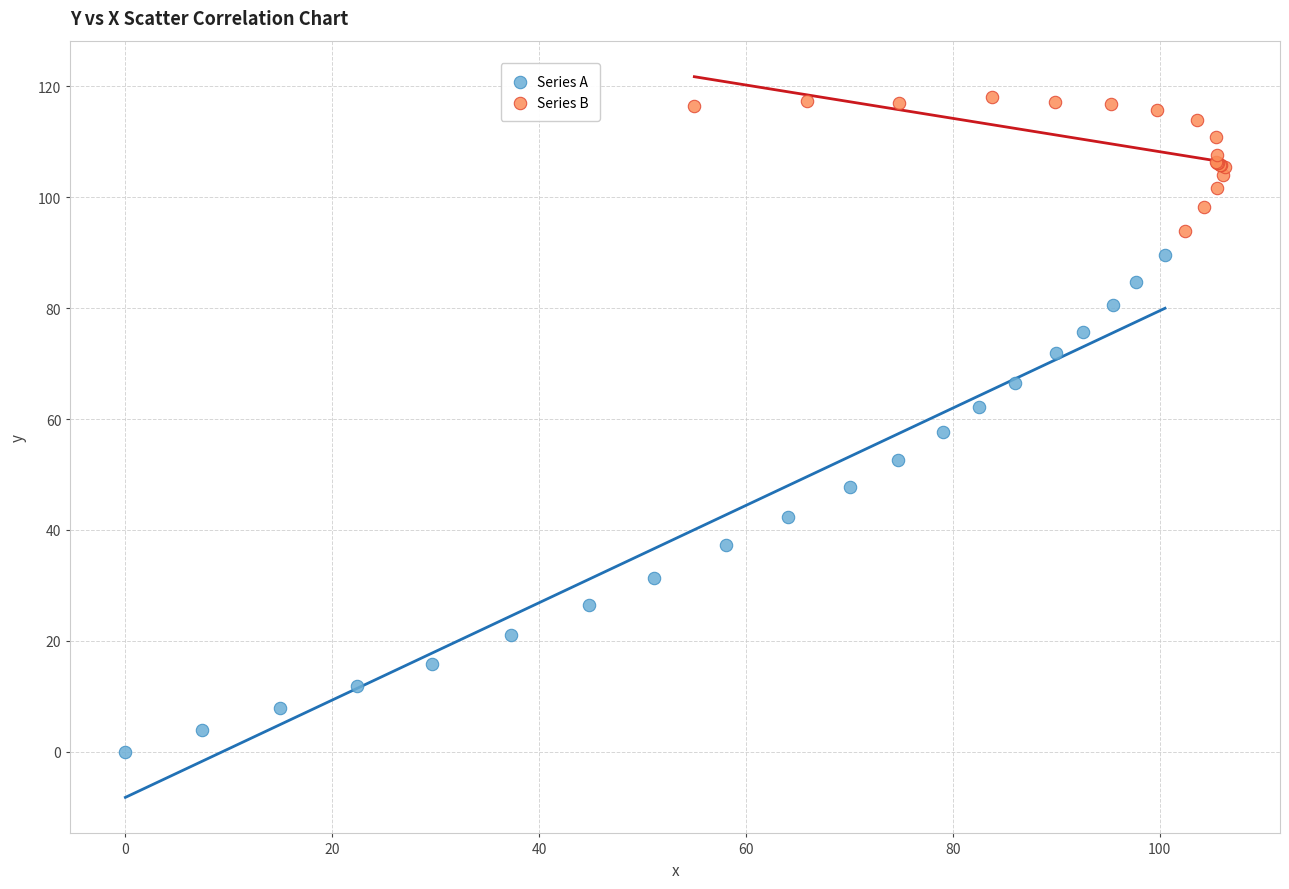

Which series contains the highest Y value?

Series B